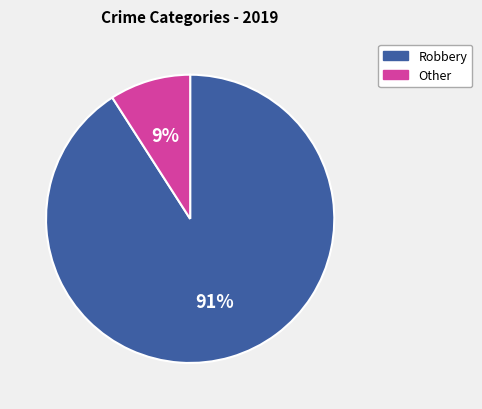

Is the sum of Other and Robbery greater than half?

Yes